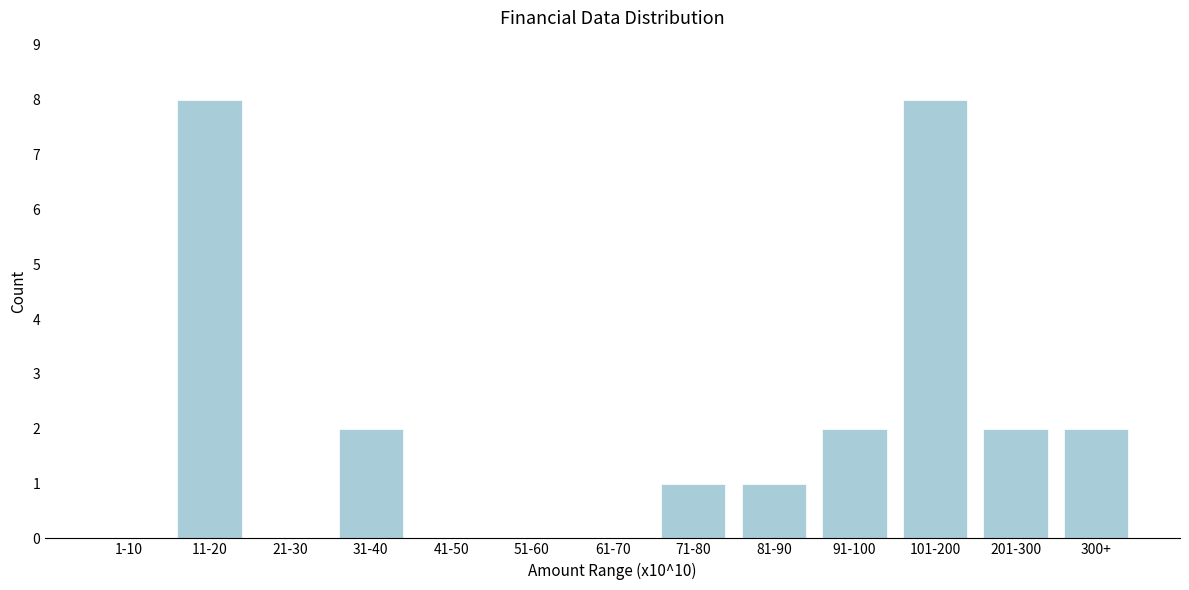

Reading left to right, what are all the values shown in this chart?

1-10=0	11-20=8	21-30=0	31-40=2	41-50=0	51-60=0	61-70=0	71-80=1	81-90=1	91-100=2	101-200=8	201-300=2	300+=2